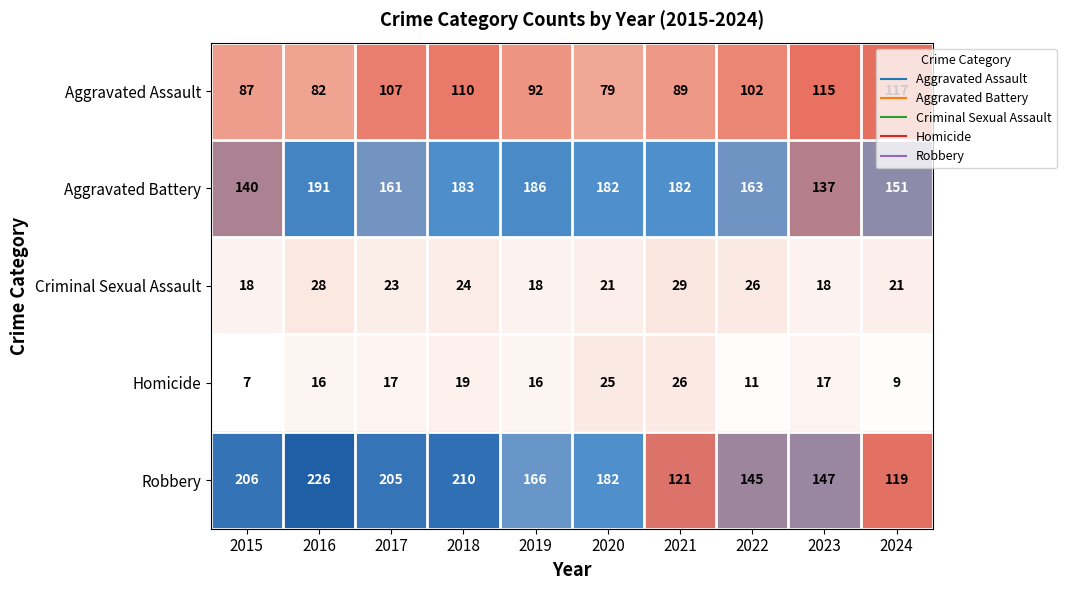

Count the number of categories in the chart.

10